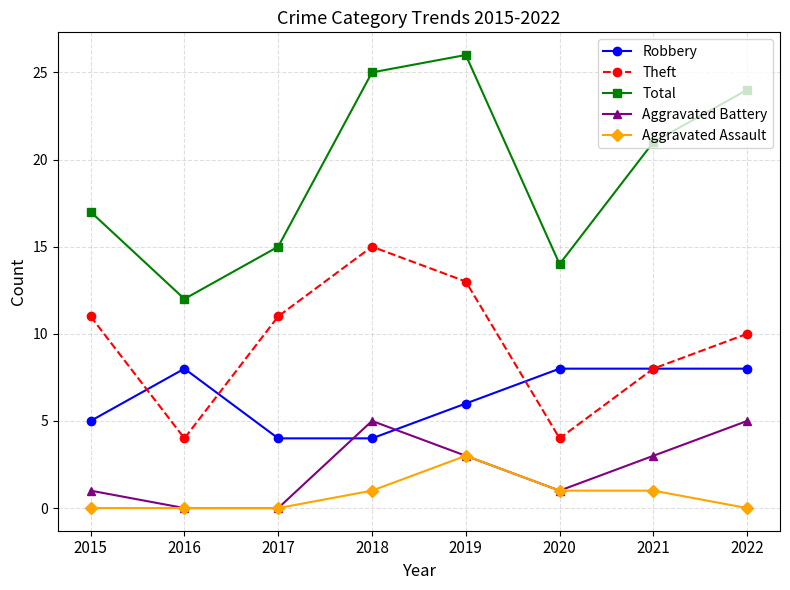

The Aggravated Battery series shows 3 at 2019. True or false?

True